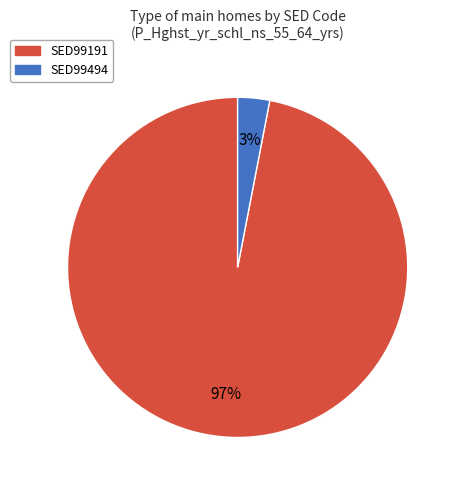

To the nearest percent, what is the difference between the largest and smallest slice percentages?

94%